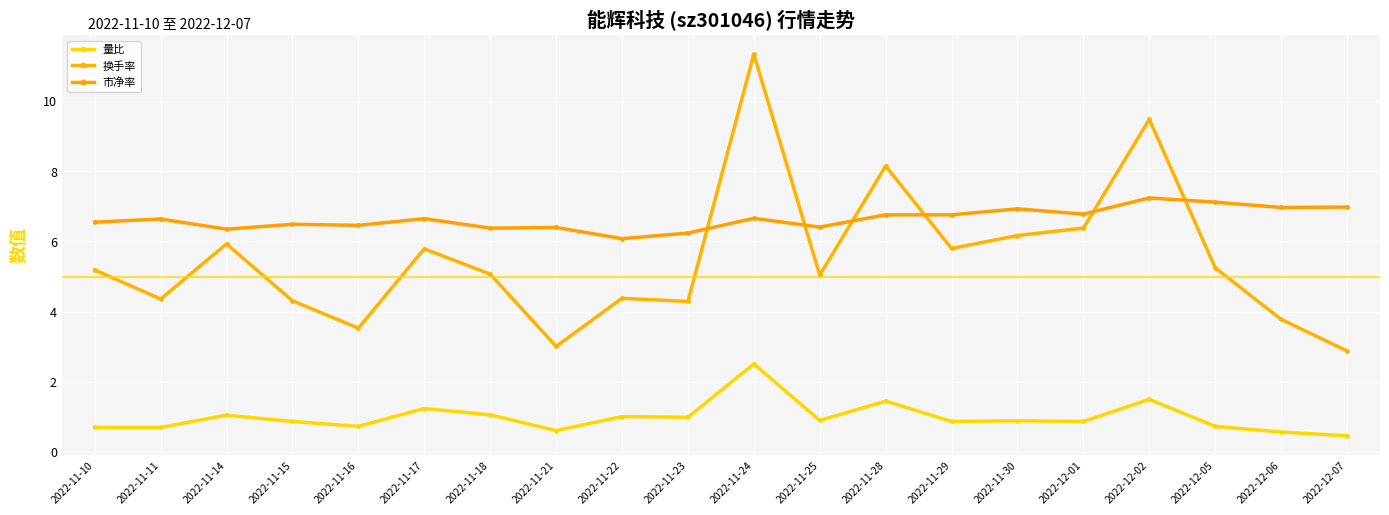

Does the chart have visible grid lines?

Yes